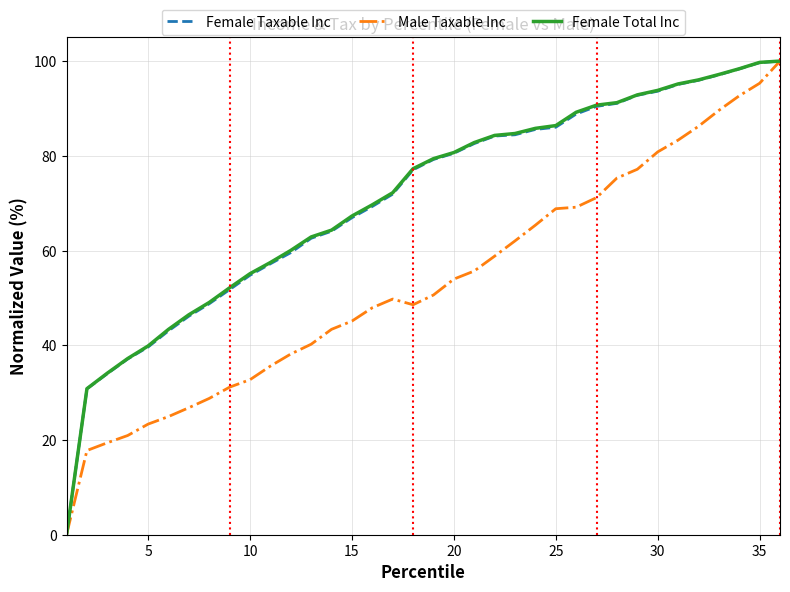

What is the highest value of the Female Taxable Inc series?

100.0